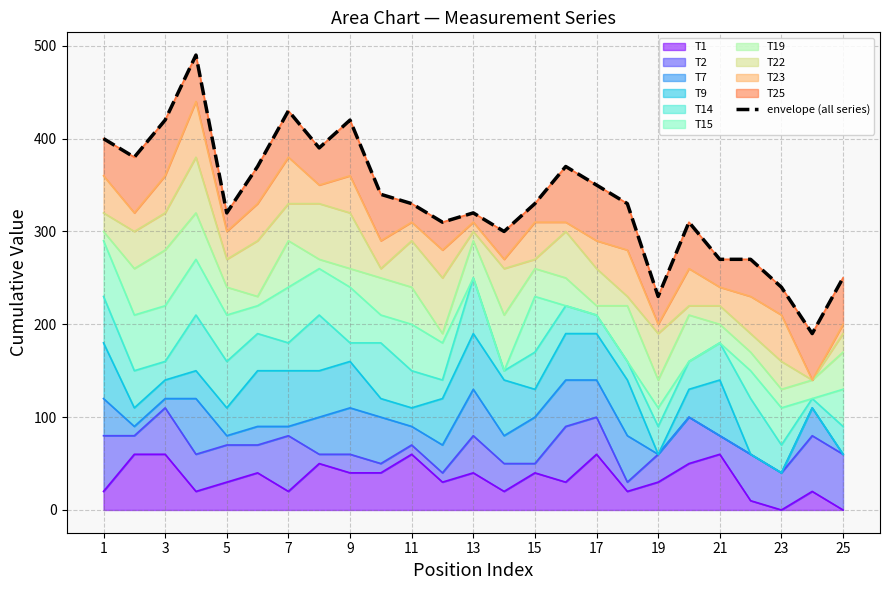

The value of T1 at 3 is 60. True or false?

True